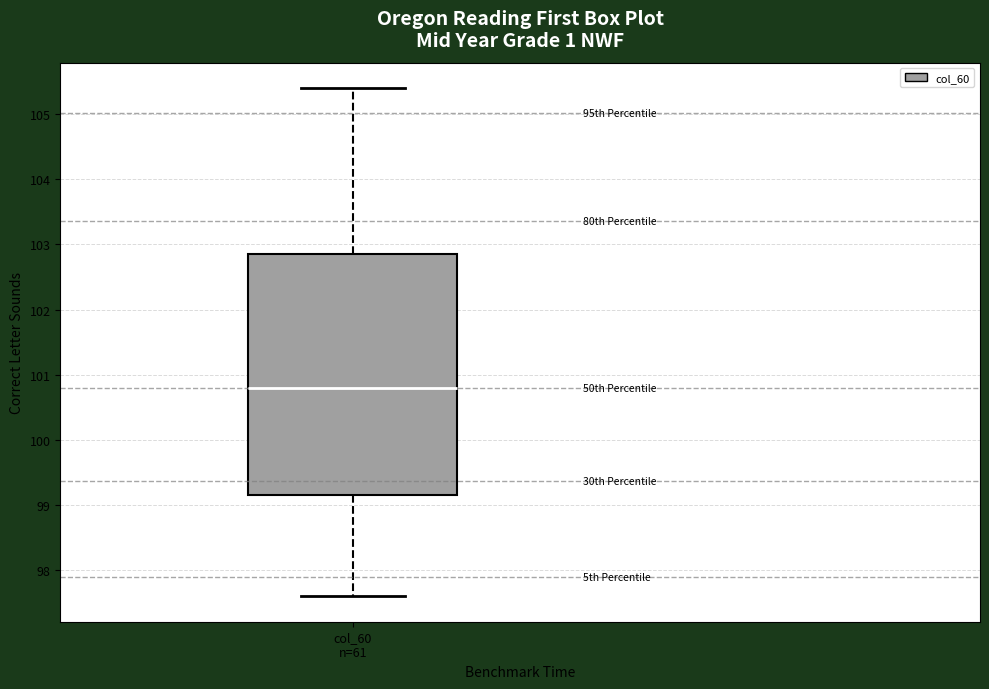

Transcribe this box plot: give where the median line is, the range the box spans, and where the two whiskers end, as read against the y-axis. The values are not printed on the chart, so give them approximately, as read against the axis.

median 100.8, box 99.2 to 102.9, whiskers 97.6 to 105.4